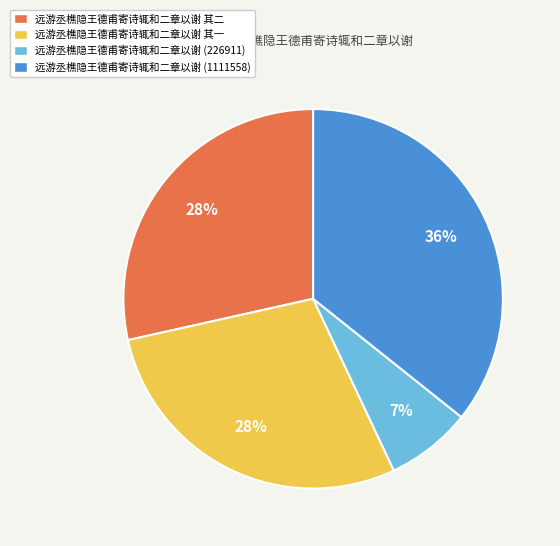

What is the smallest slice in the pie chart?

远游丞樵隐王德甫寄诗辄和二章以谢 (226911)